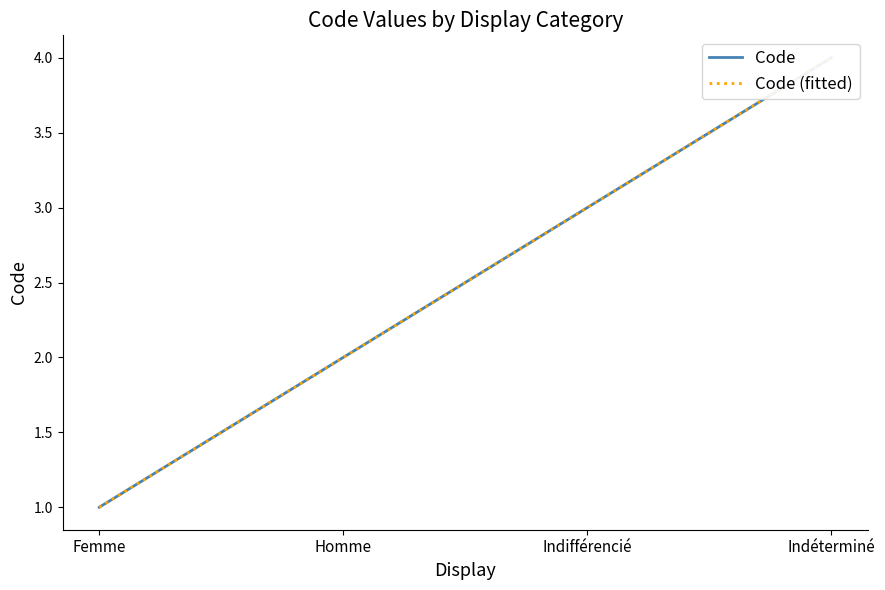

Reading left to right, transcribe all the data shown in this chart.

Code: Femme=1	Homme=2	Indifférencié=3	Indéterminé=4
Code (fitted): Femme=1	Homme=2	Indifférencié=3	Indéterminé=4